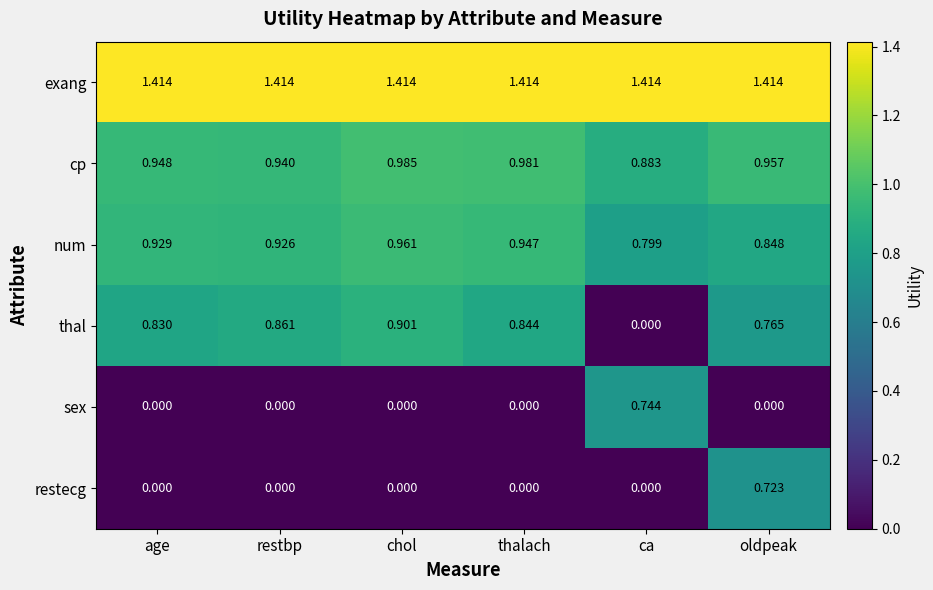

Rank the series by their maximum value, from highest to lowest.

exang, cp, num, thal, sex, restecg